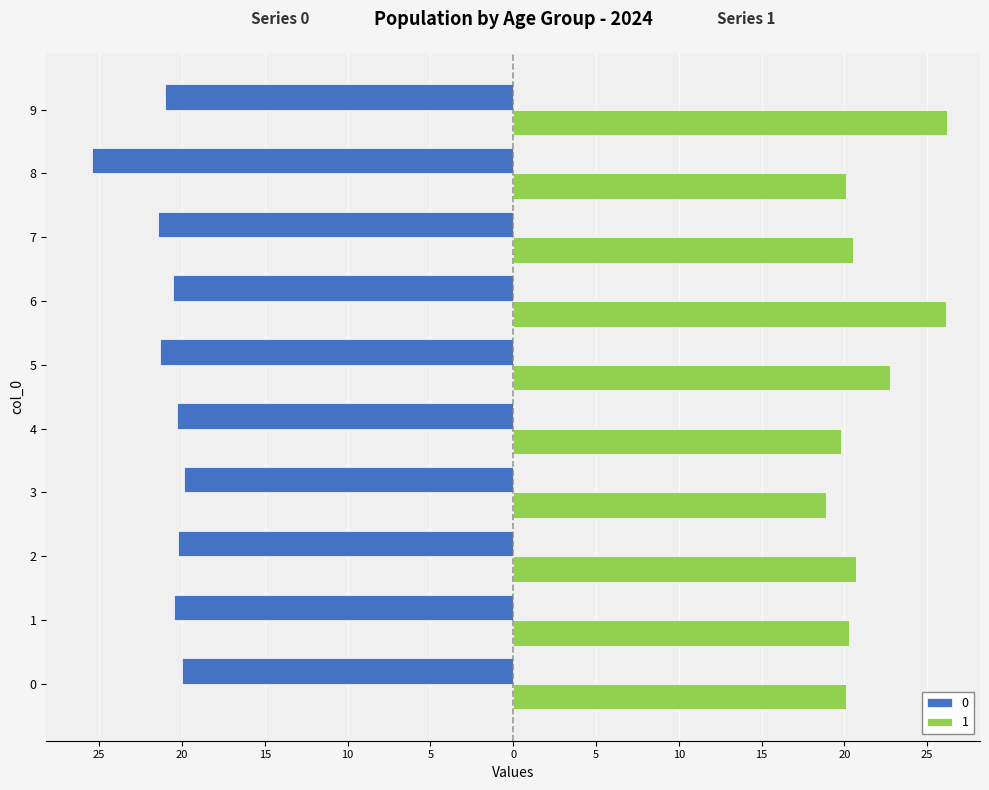

Read the 1 value at 3.

18.9